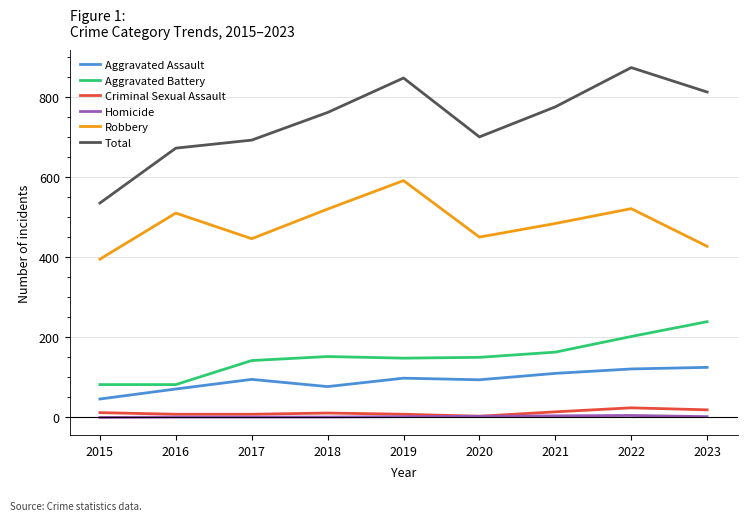

What is the spread (max minus min) of values at 2018?

760